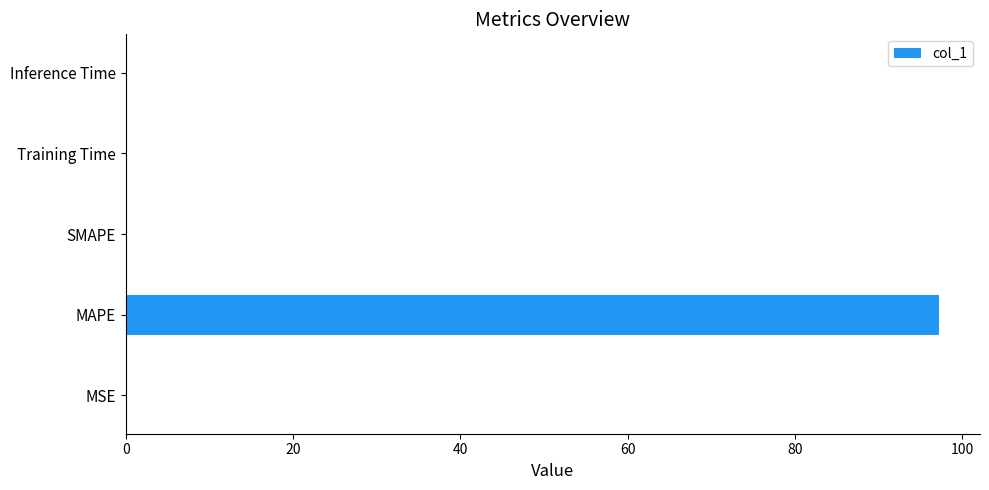

What is the sum of all values?

97.3